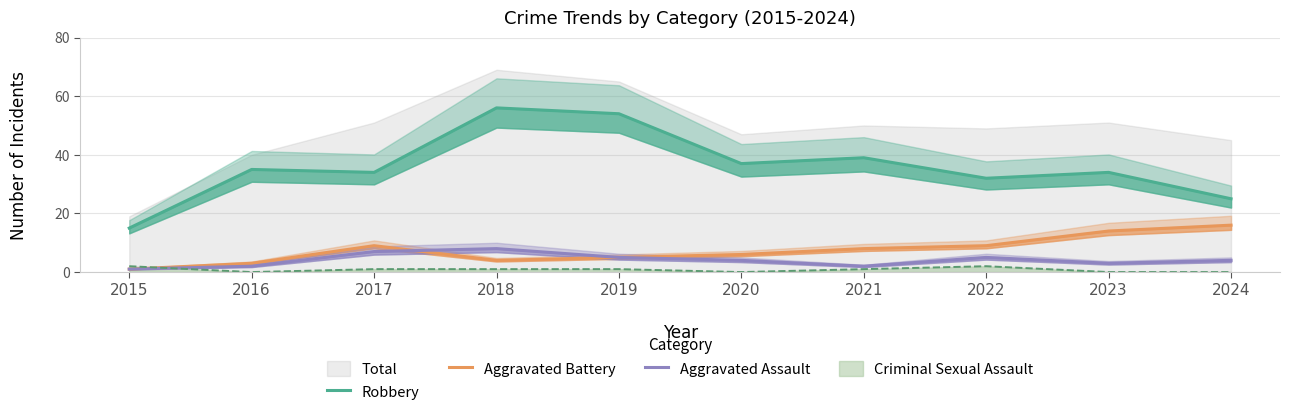

True or false: Robbery and Aggravated Assault intersect in this chart.

False